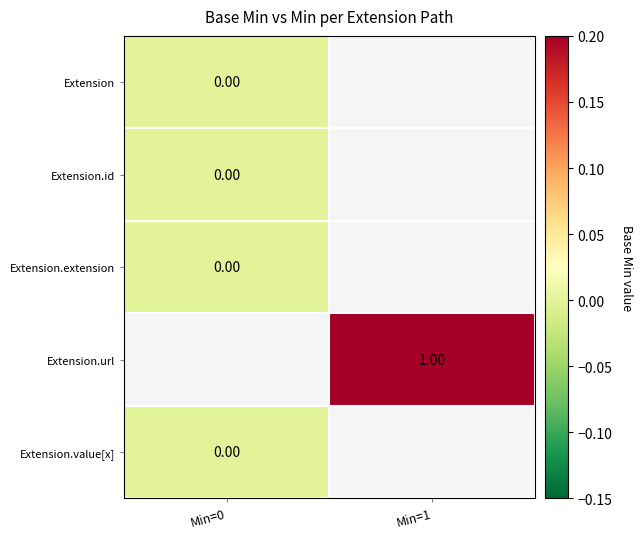

Where is Extension.id nearest to the value 0?

Min=0